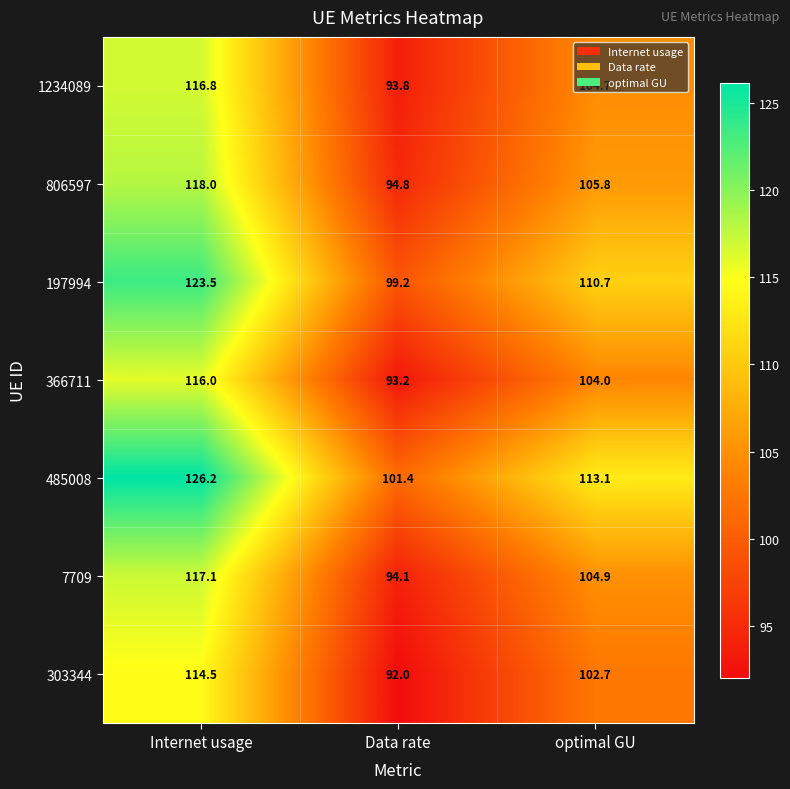

At which category does the chart reach its peak across all series?

Internet usage